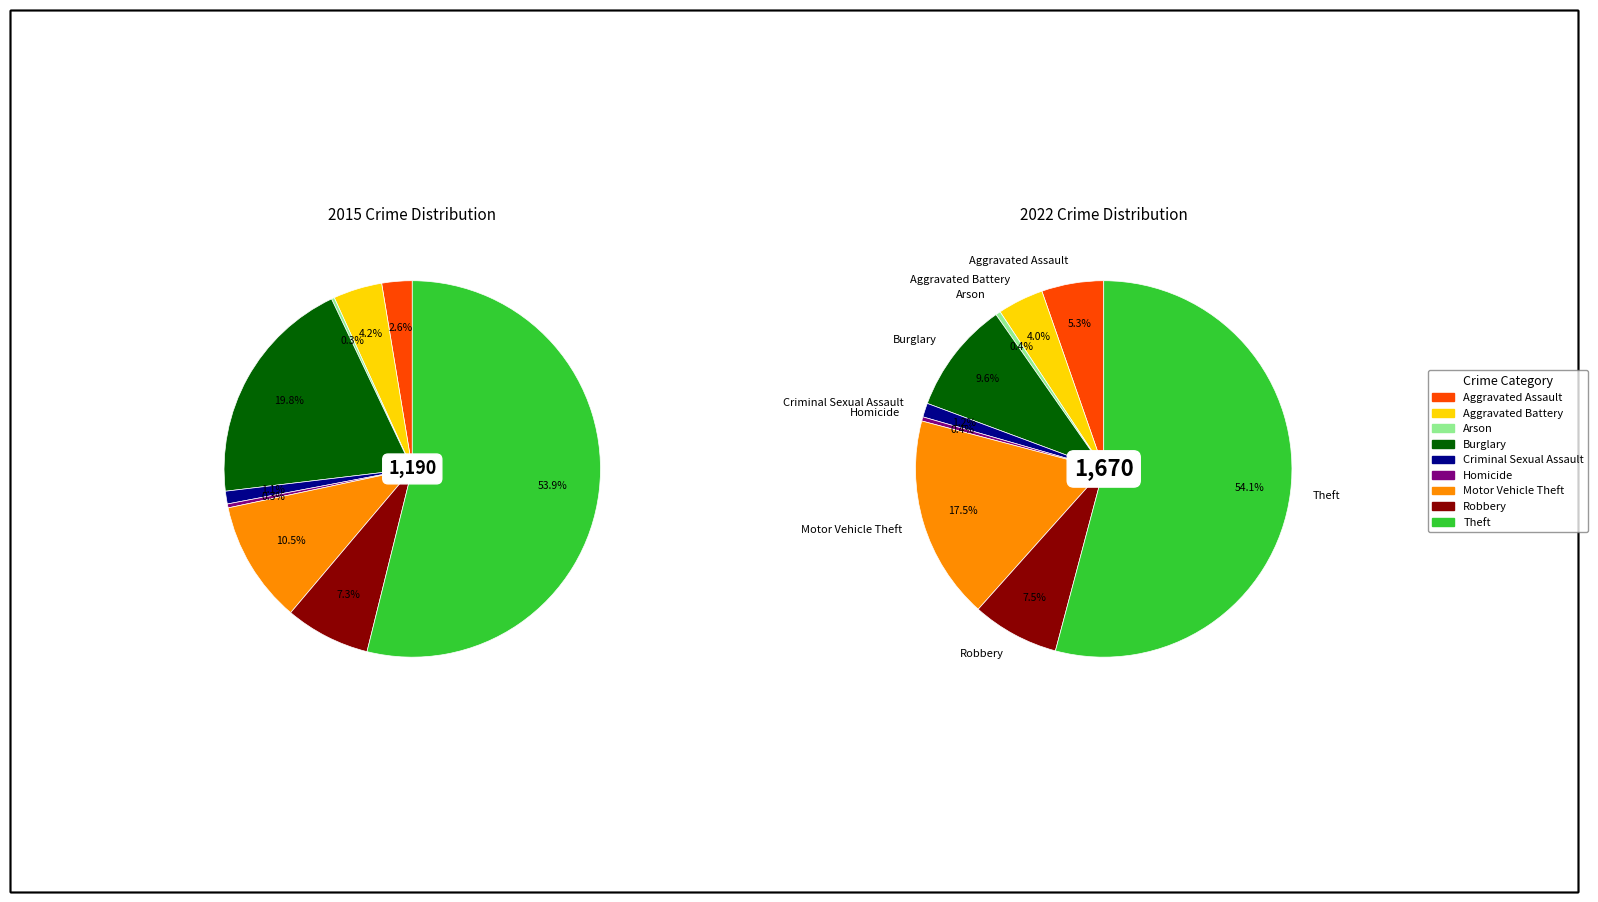

Is it true that 8 is 62% of the pie?

False